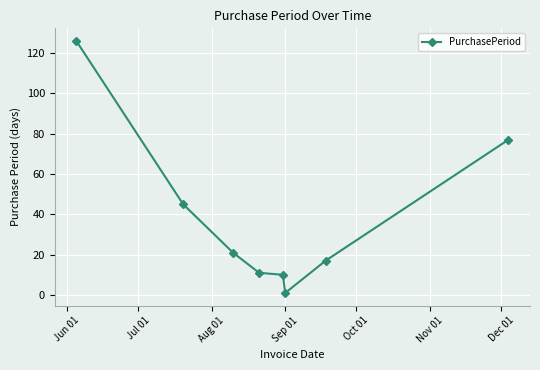

Does the chart display data point markers on the line(s)?

Yes